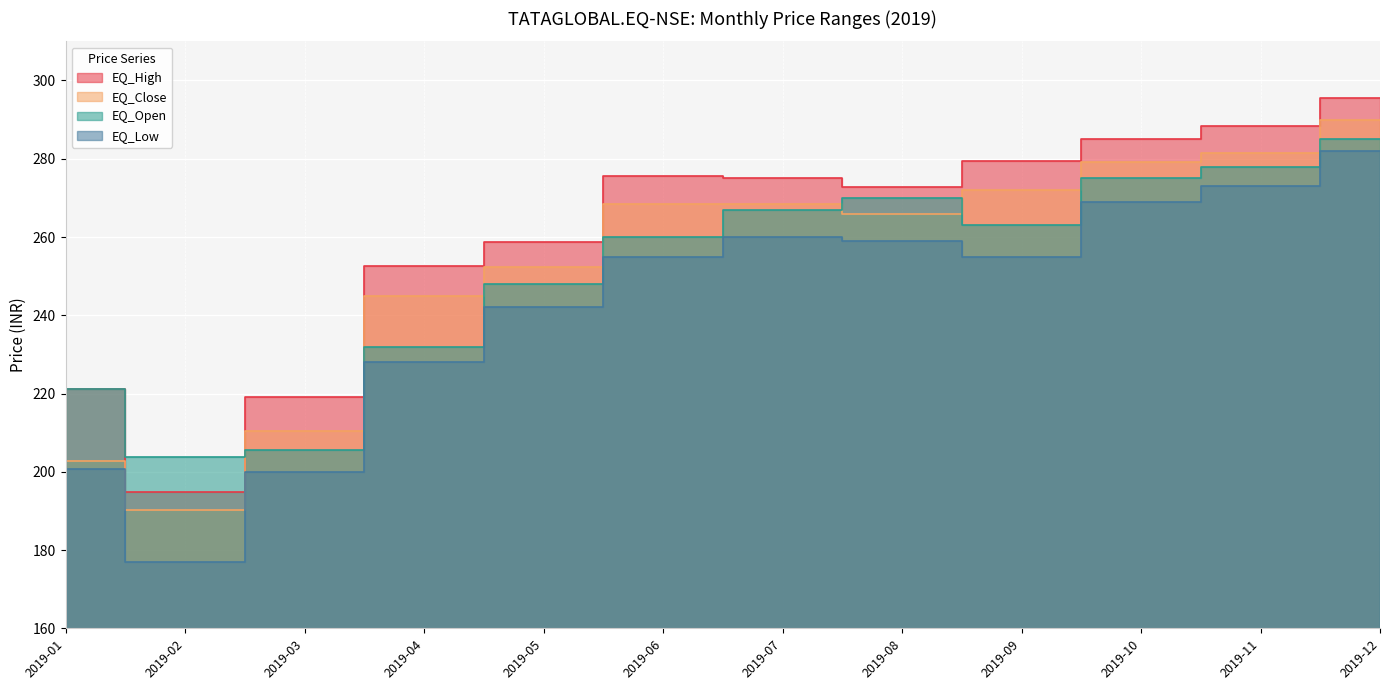

At how many categories does at least one series exceed 202?

12